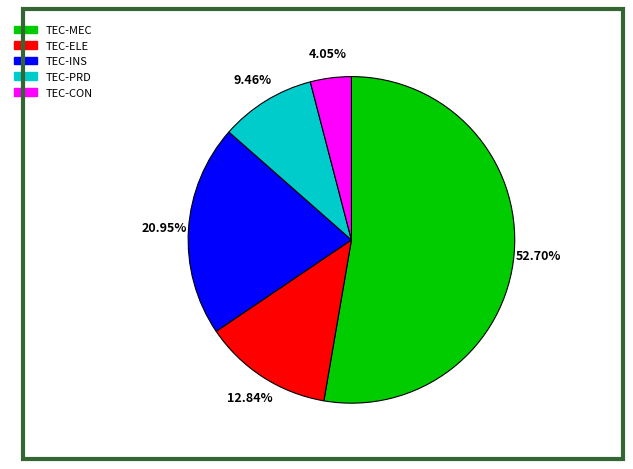

What is the smallest slice in the pie chart?

TEC-CON